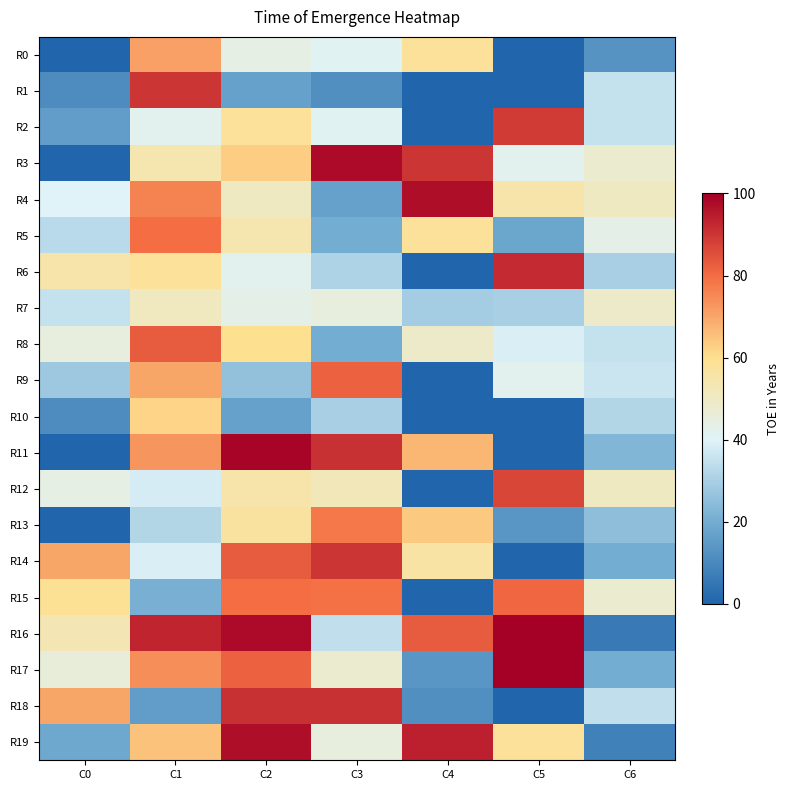

What is the maximum value shown in the chart?

100